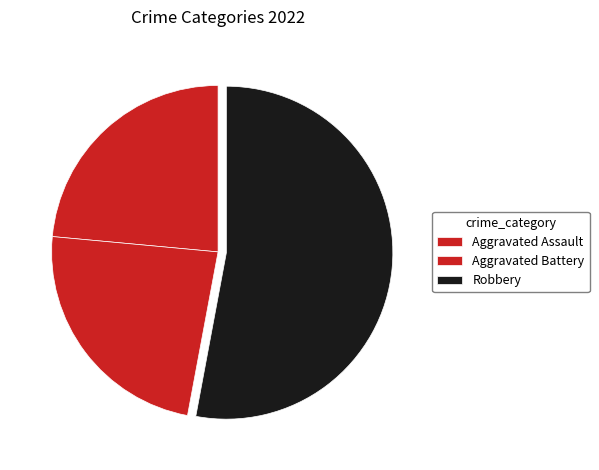

True or false: Aggravated Battery accounts for 34% of the total.

False